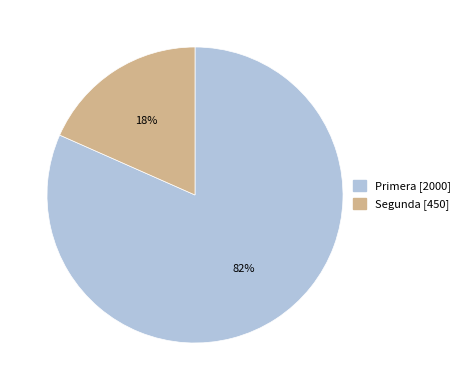

What is the smallest slice in the pie chart?

Segunda